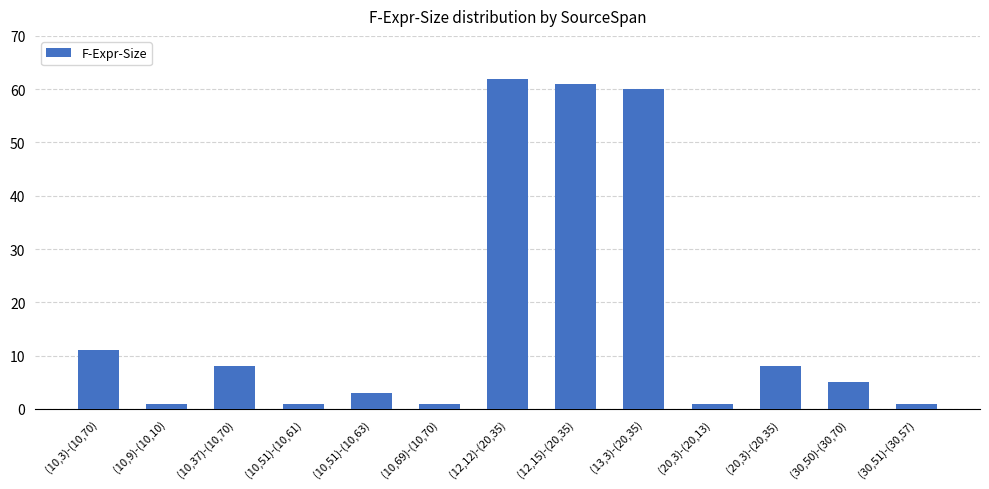

The value at (30,51)-(30,57) is 1. True or false?

True